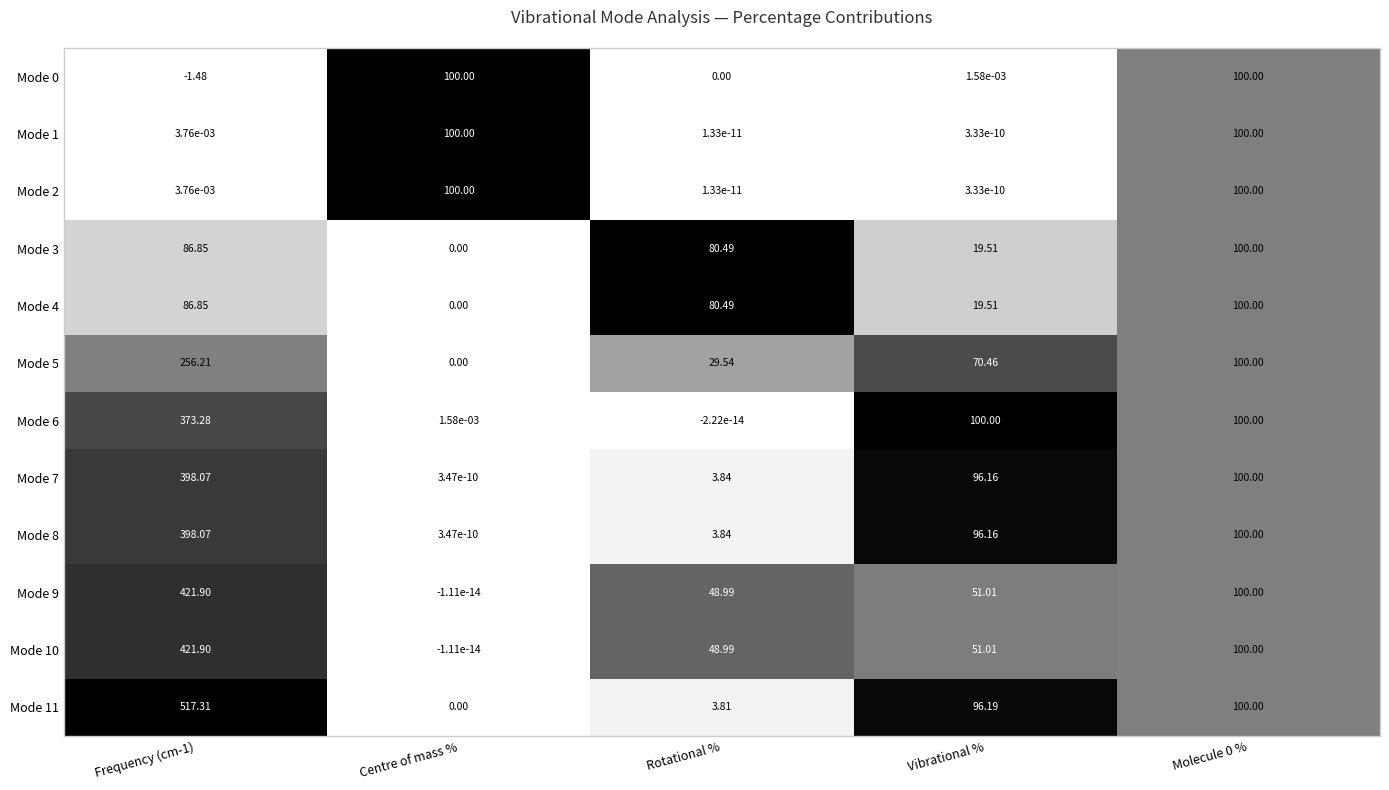

Where is Mode 0 nearest to the value 49?

Vibrational %